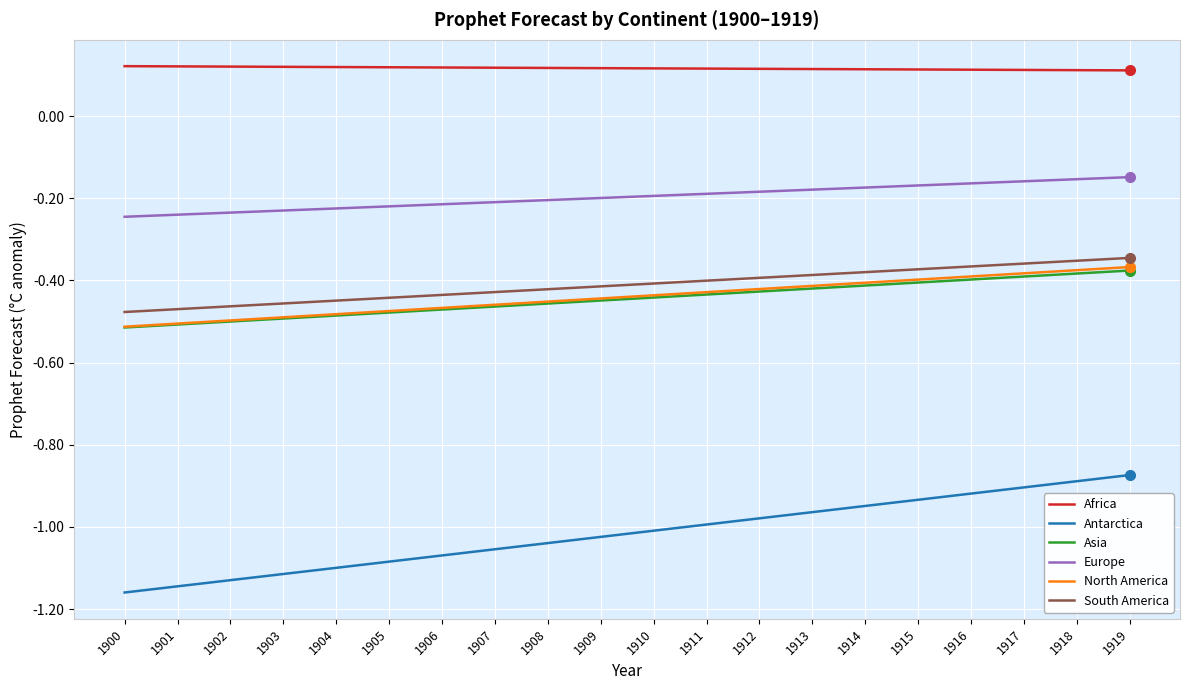

Which series has the widest spread of values?

Antarctica